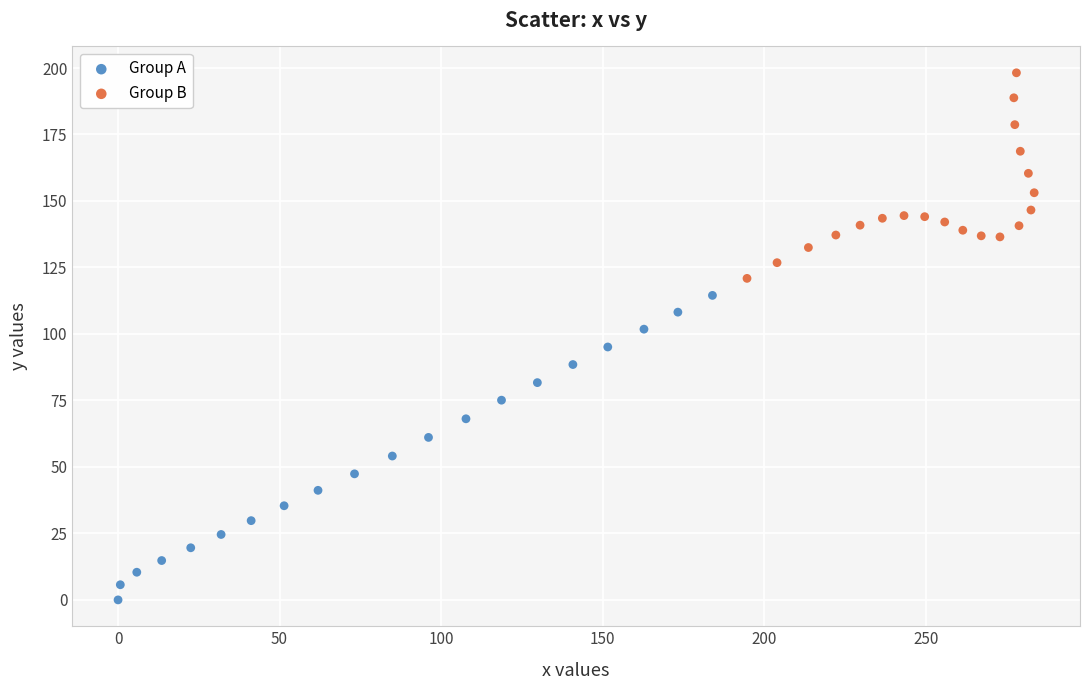

Which series contains the highest Y value?

Group B